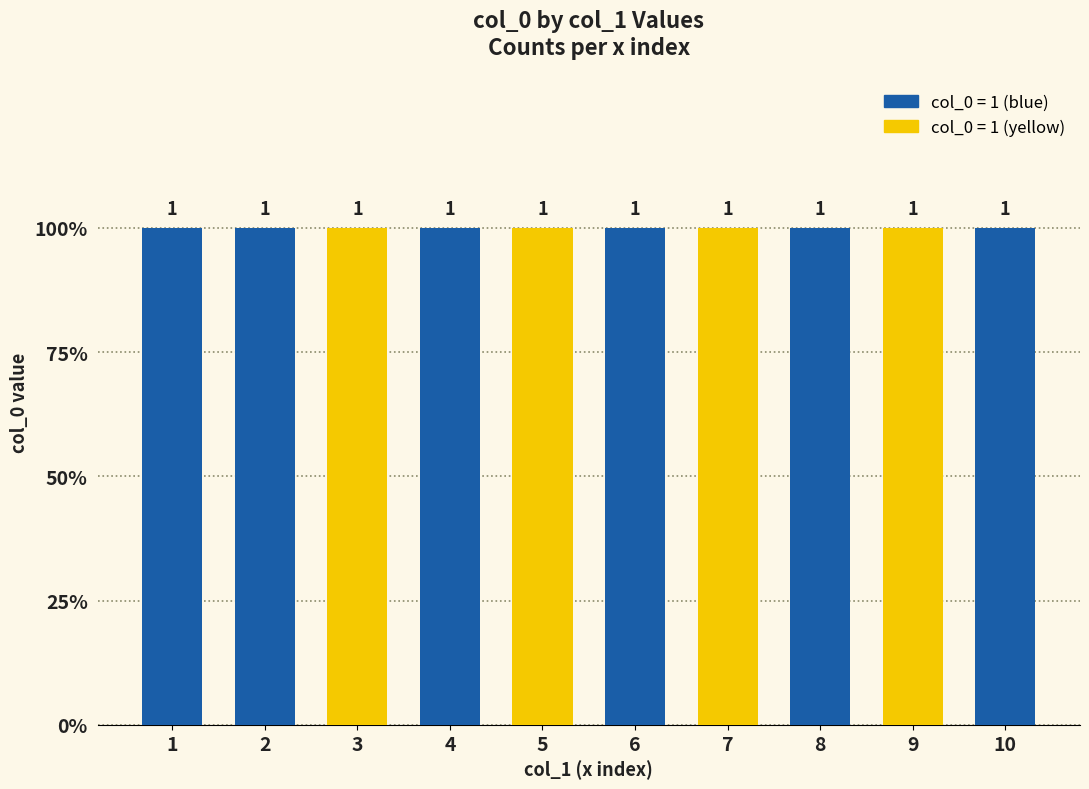

At which label is the value closest to 0?

x = 1:10